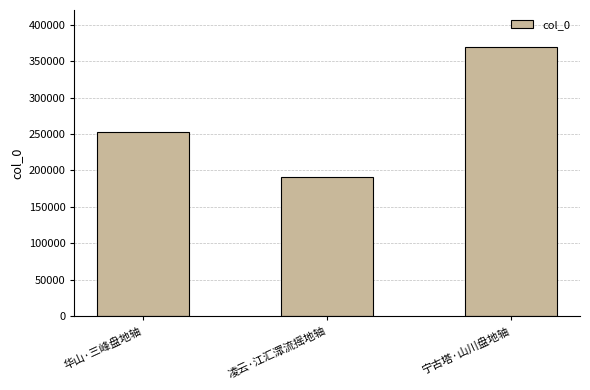

How many distinct data groups are displayed?

1